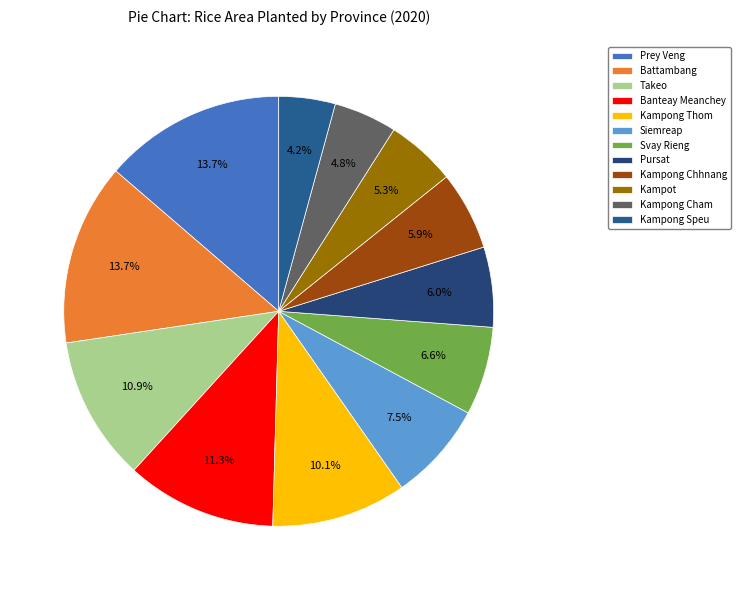

Does Kampong Speu represent more than half of the total?

No